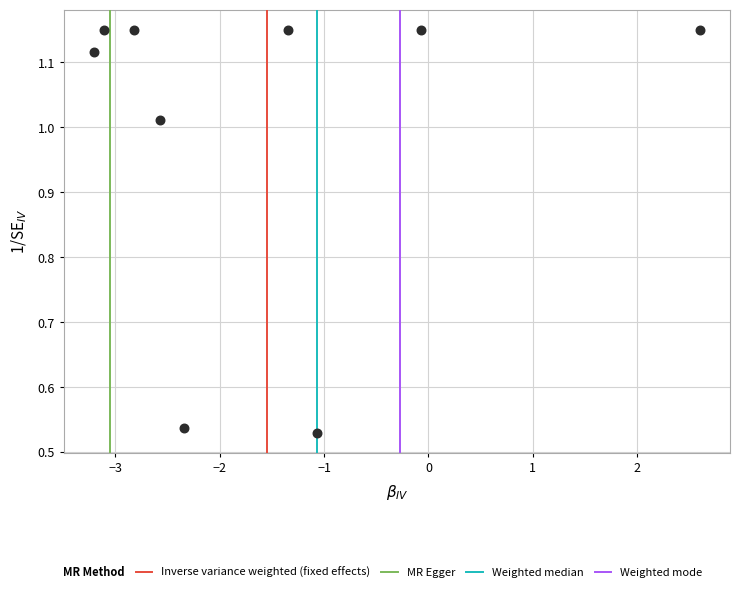

What is the range of X values (max minus min)?

5.8